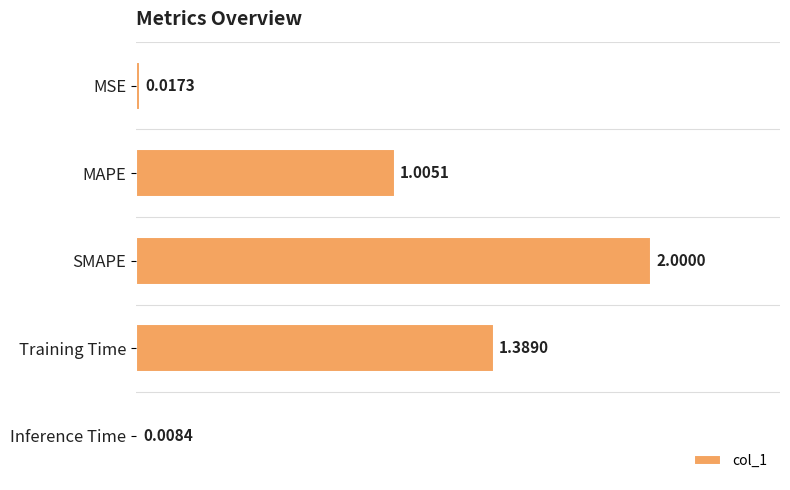

What is the change in value from MAPE to Training Time?

+0.4